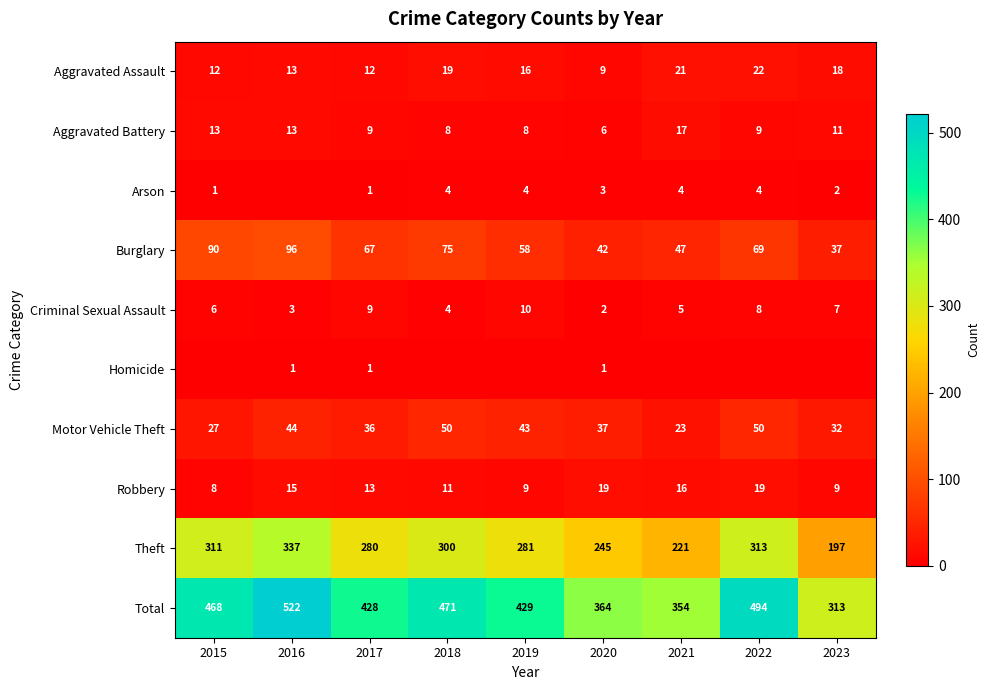

The Aggravated Battery series shows 17 at 2021. True or false?

True